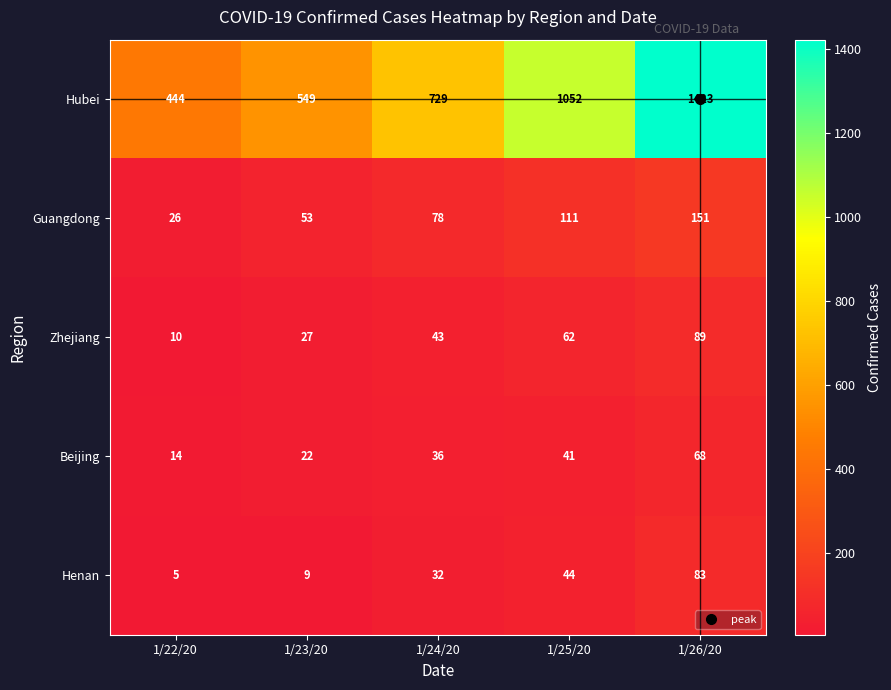

The Guangdong series shows 6 at 1/22/20. True or false?

False